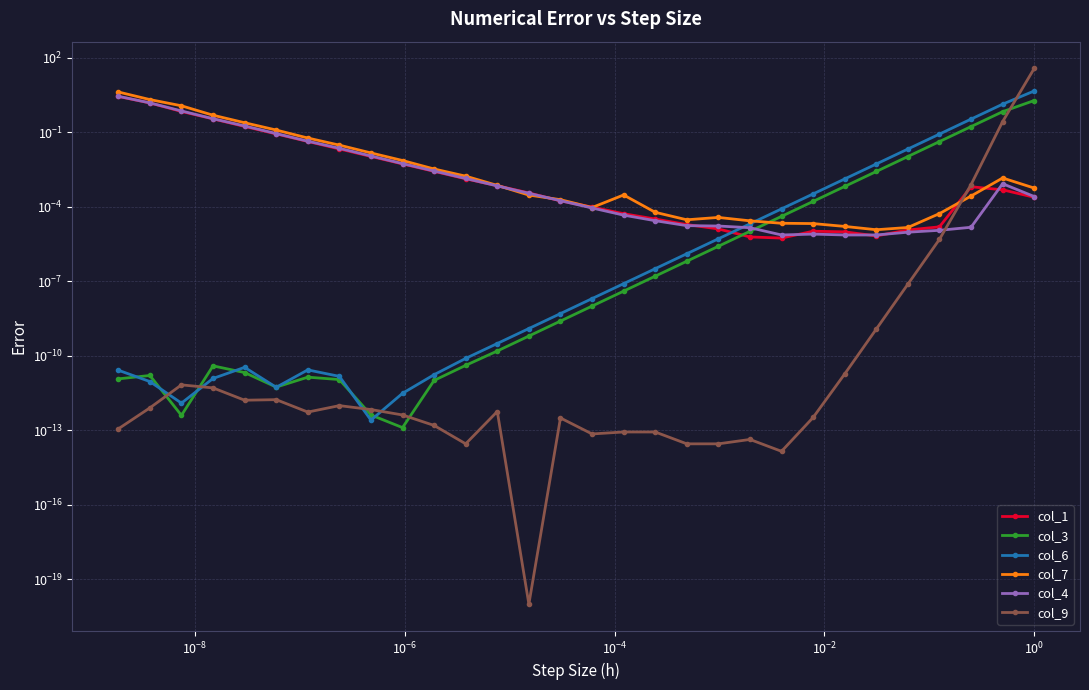

True or false: col_6 and col_1 cross at least once.

True